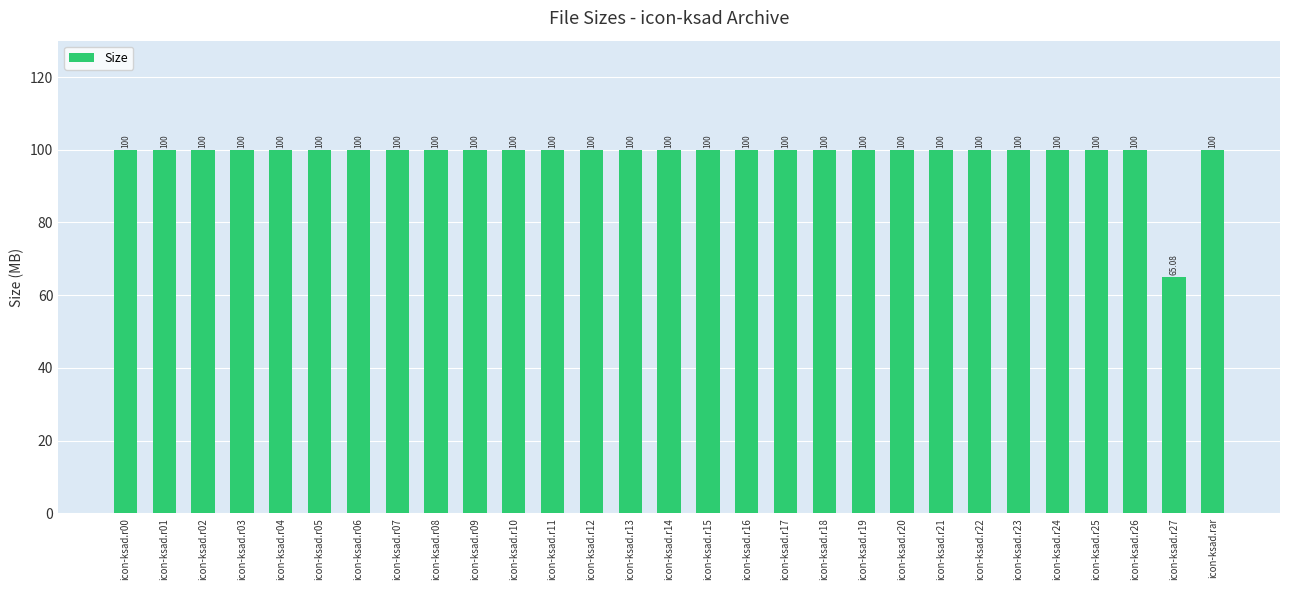

What is the value of the 25th bar from the left?

100.0